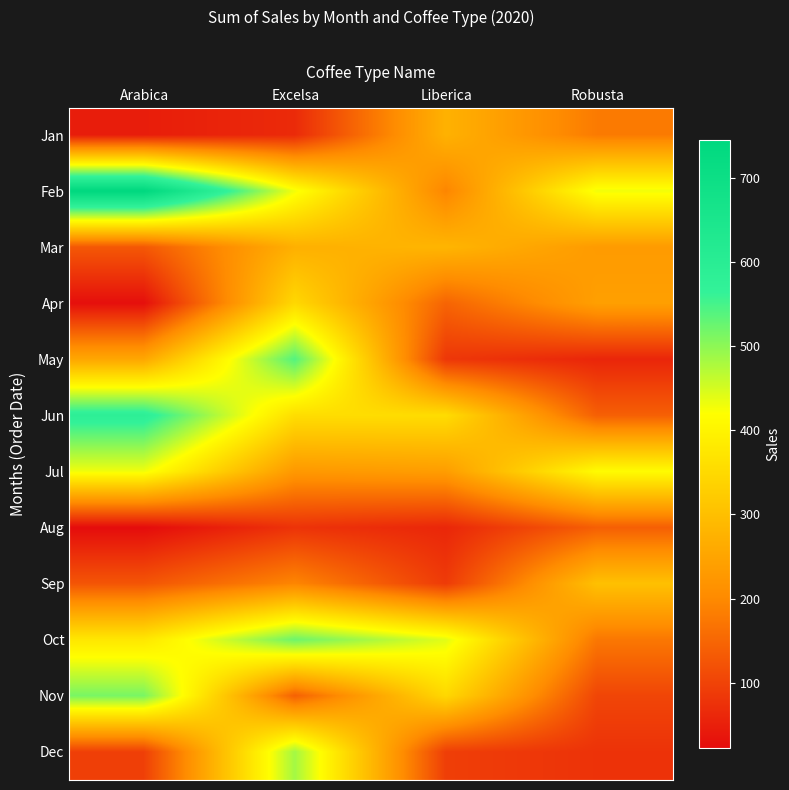

Which series has the largest range (max minus min)?

Feb